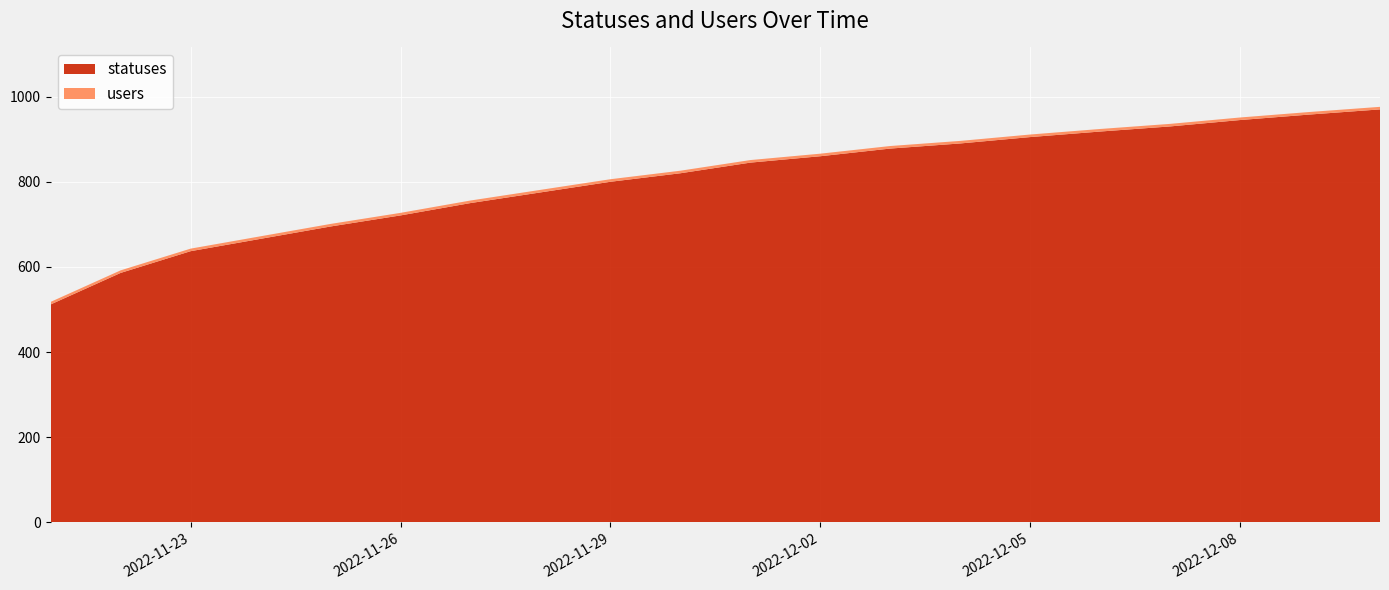

Reading right to left, what are all the values shown in this chart?

statuses: 2022-12-10=970	2022-12-09=958	2022-12-08=945	2022-12-07=930	2022-12-06=918	2022-12-05=905	2022-12-04=890	2022-12-03=878	2022-12-02=860	2022-12-01=845	2022-11-30=820	2022-11-29=800	2022-11-28=775	2022-11-27=750	2022-11-26=721	2022-11-25=695	2022-11-24=666	2022-11-23=637	2022-11-22=586	2022-11-21=512
users: 2022-12-10=6	2022-12-09=6	2022-12-08=6	2022-12-07=6	2022-12-06=6	2022-12-05=6	2022-12-04=6	2022-12-03=6	2022-12-02=6	2022-12-01=6	2022-11-30=6	2022-11-29=6	2022-11-28=6	2022-11-27=6	2022-11-26=6	2022-11-25=6	2022-11-24=6	2022-11-23=6	2022-11-22=6	2022-11-21=6